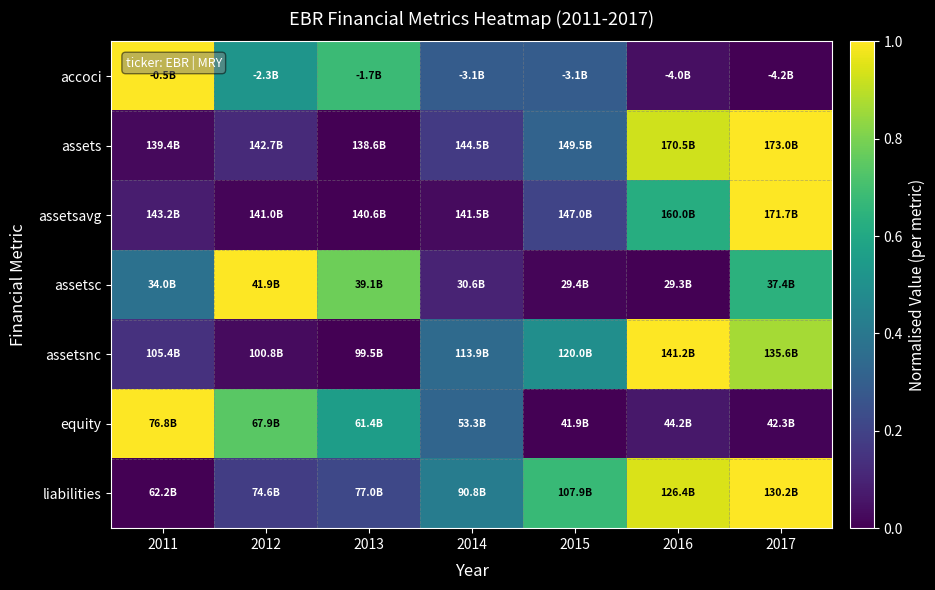

What is the maximum value shown in the chart?

1.0